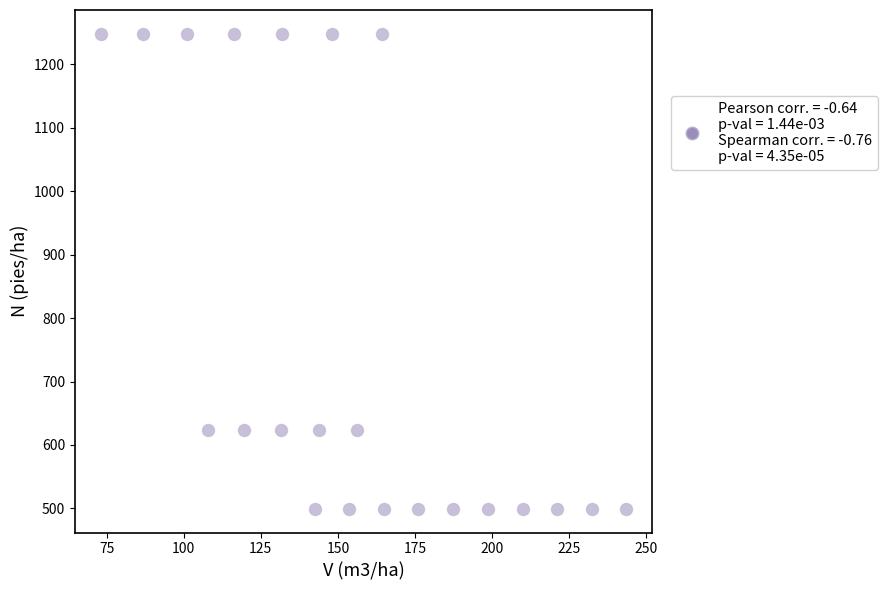

What is the range of X values (max minus min)?

170.3